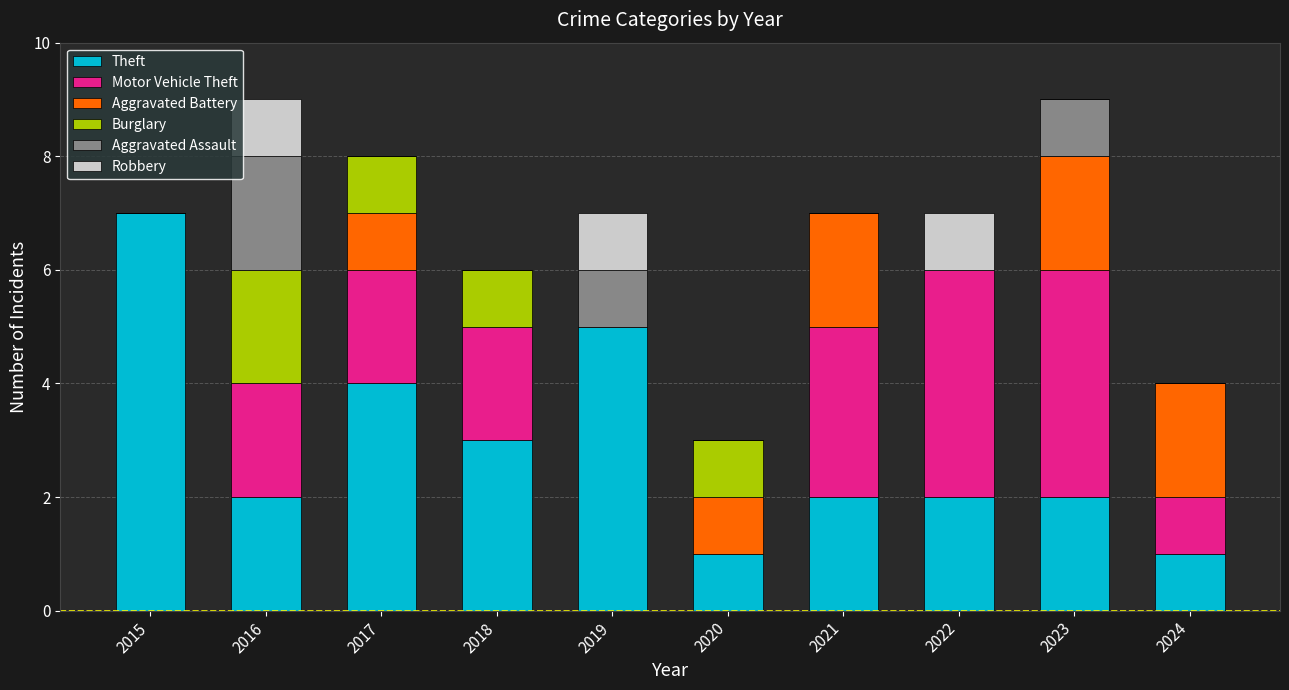

Count the number of data series in this chart.

6